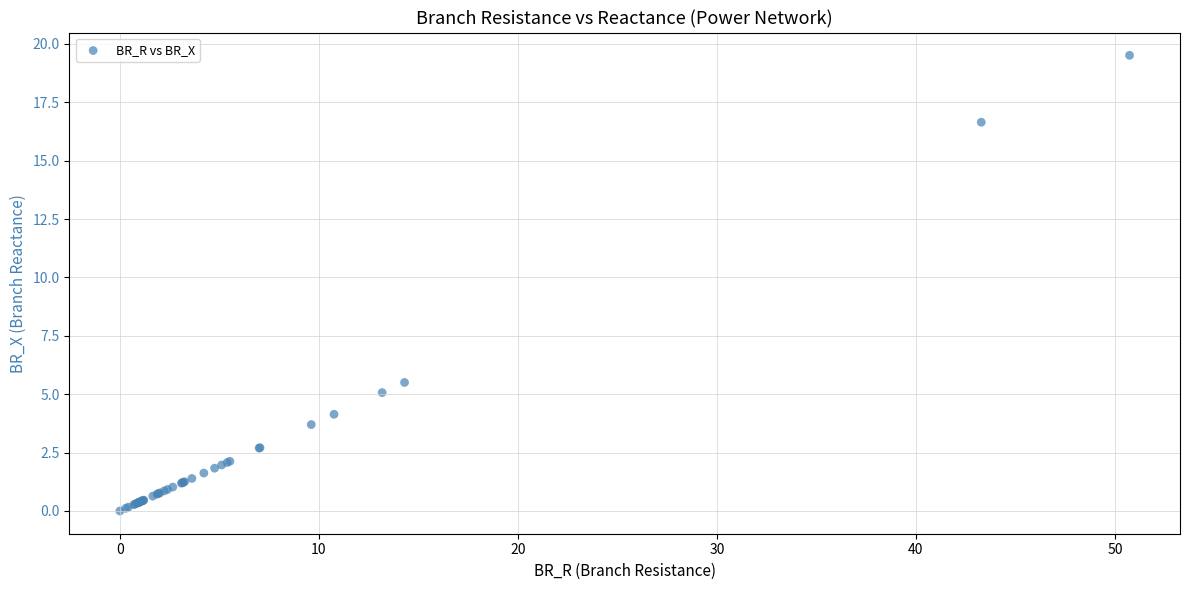

What Y value in the scatter plot is closest to 9?

5.5